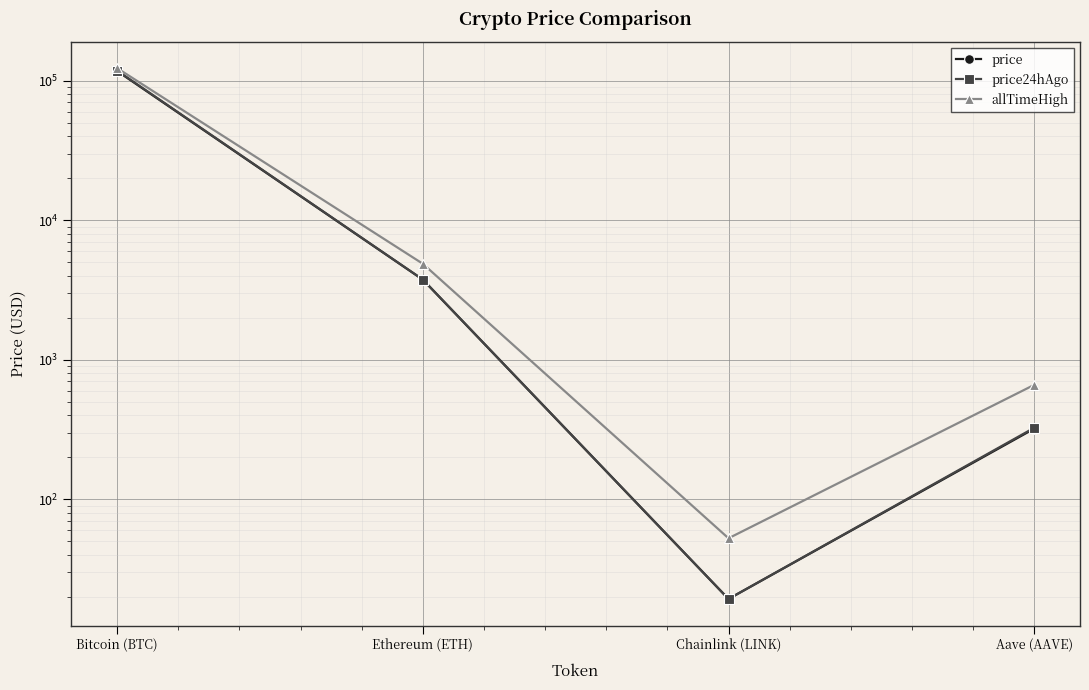

Reading left to right, extract all data points from this chart.

price: 117127.0	3754.3	19.4	321.3
price24hAgo: 117951.0	3759.7	19.4	325.9
allTimeHigh: 122838.0	4878.3	52.7	661.7